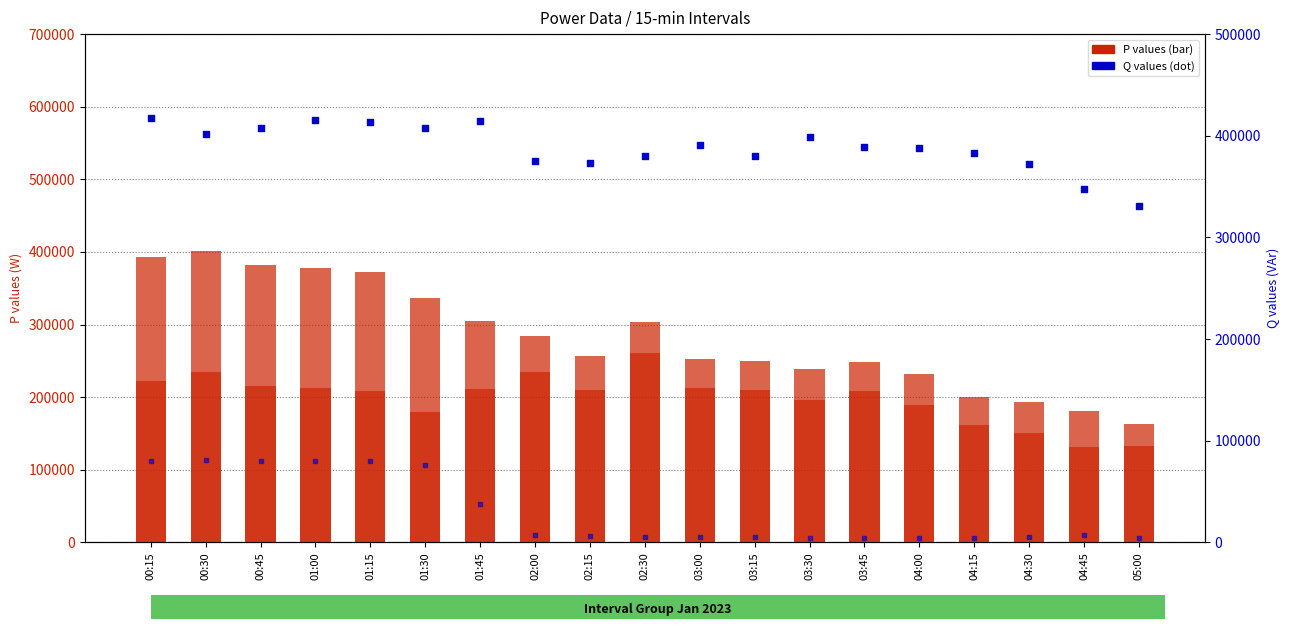

Which series reaches the maximum Y coordinate?

Q_SIEMENS_1000_max